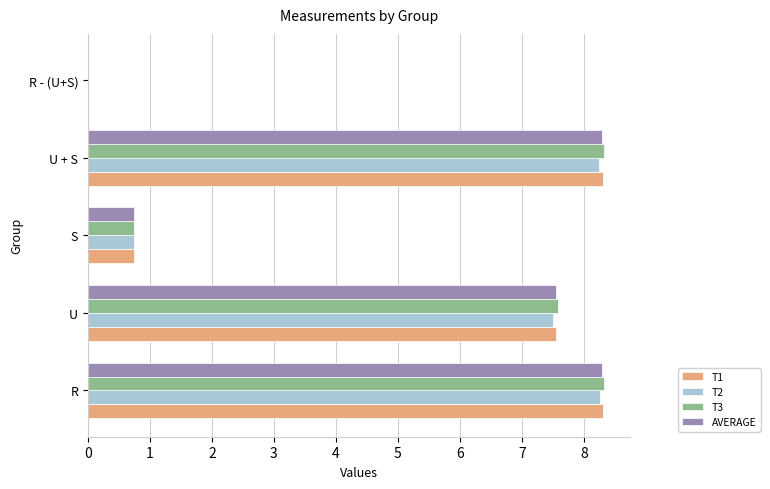

The value of T1 at R is 13.4. True or false?

False